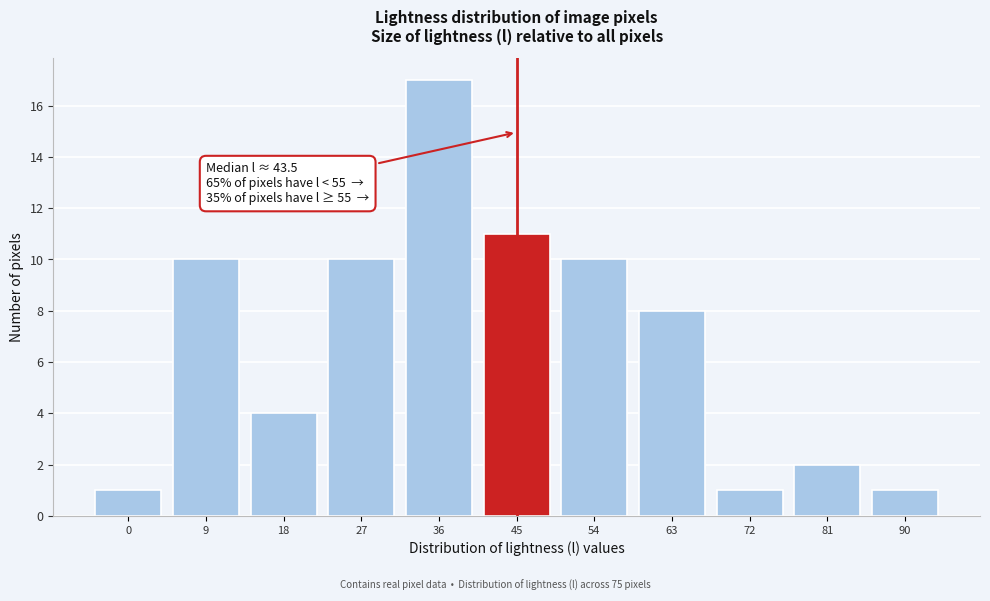

Reading left to right, what are all the values shown in this chart?

0=1	9=10	18=4	27=10	36=17	45=11	54=10	63=8	72=1	81=2	90=1